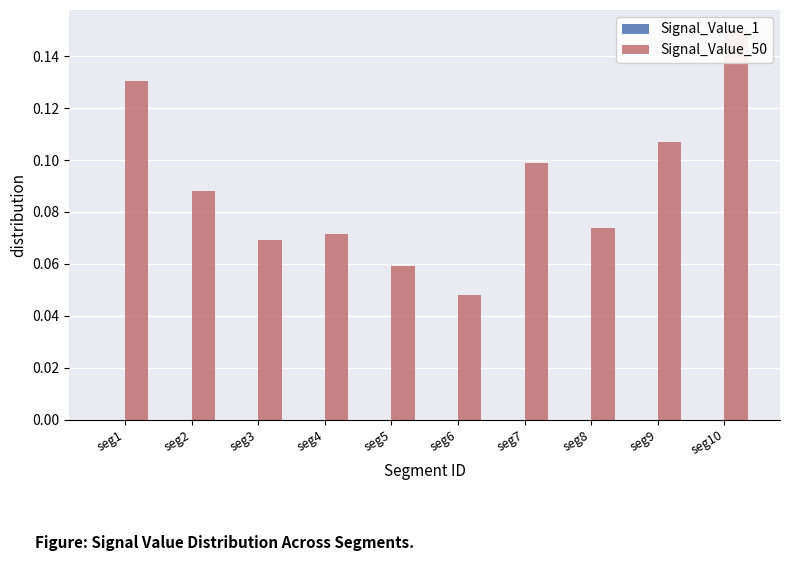

Reading left to right, transcribe all the data shown in this chart.

Signal_Value_1: seg1=0.0	seg2=0.0	seg3=0.0	seg4=0.0	seg5=0.0	seg6=0.0	seg7=0.0	seg8=0.0	seg9=0.0	seg10=0.0
Signal_Value_50: seg1=0.1	seg2=0.1	seg3=0.1	seg4=0.1	seg5=0.1	seg6=0.0	seg7=0.1	seg8=0.1	seg9=0.1	seg10=0.2